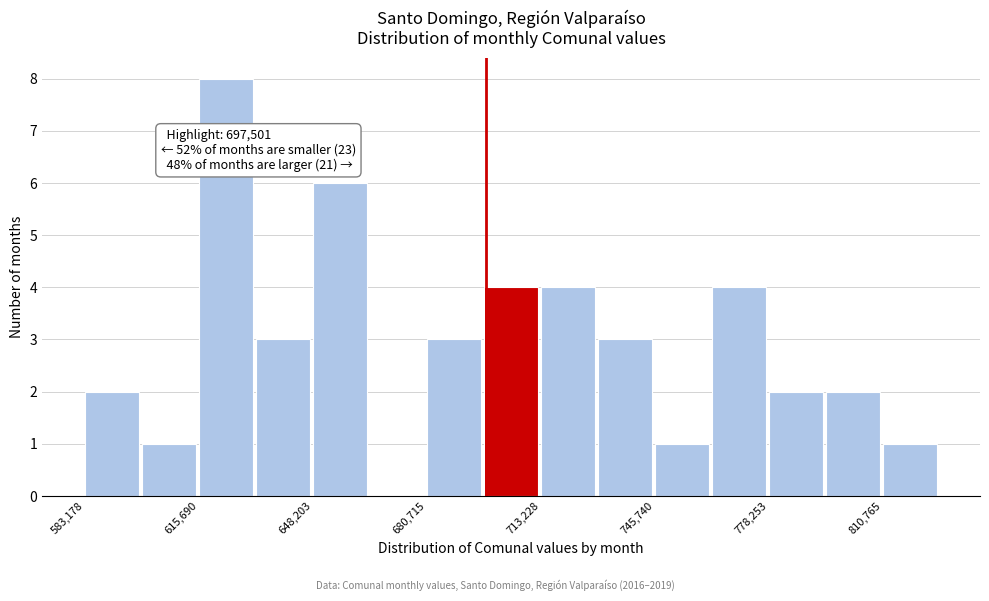

Around what value on the x-axis is the tallest bar? Give the approximate position of its centre, as read against the axis.

625000